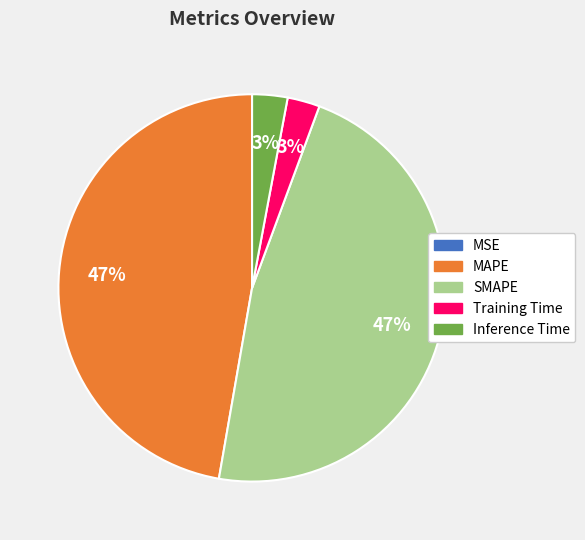

Is there a majority slice in this chart?

No